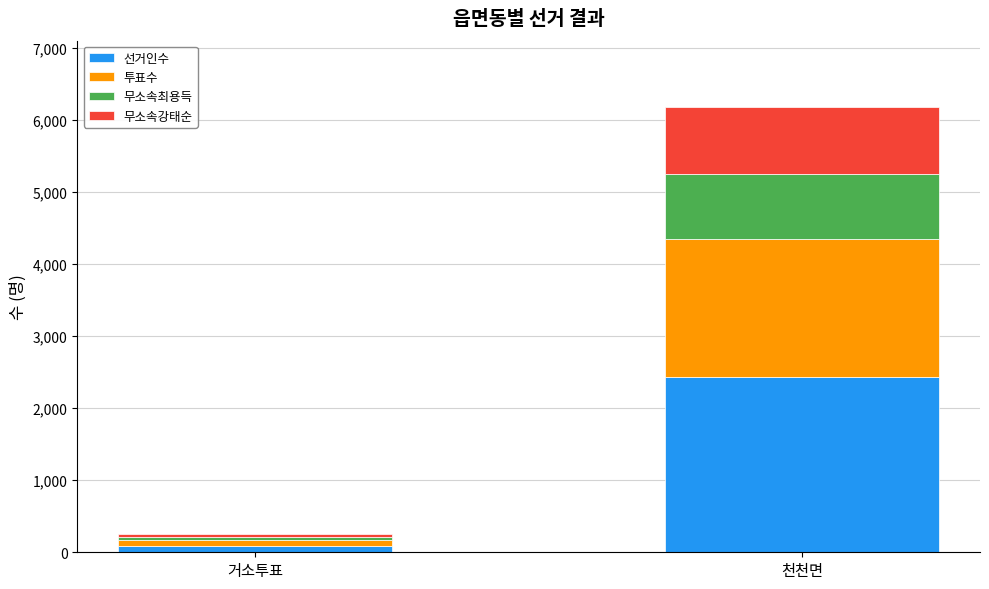

What are all the series names shown in the legend?

선거인수, 투표수, 무소속최용득, 무소속강태순